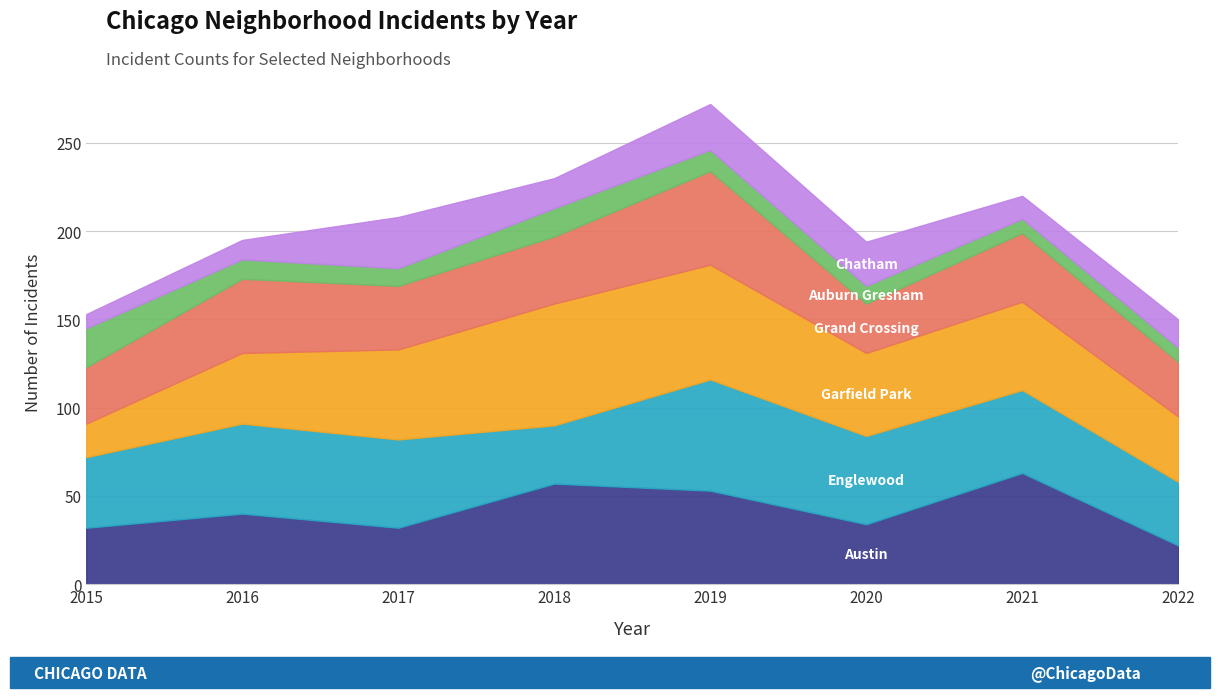

Which series has the widest spread of values?

Garfield Park